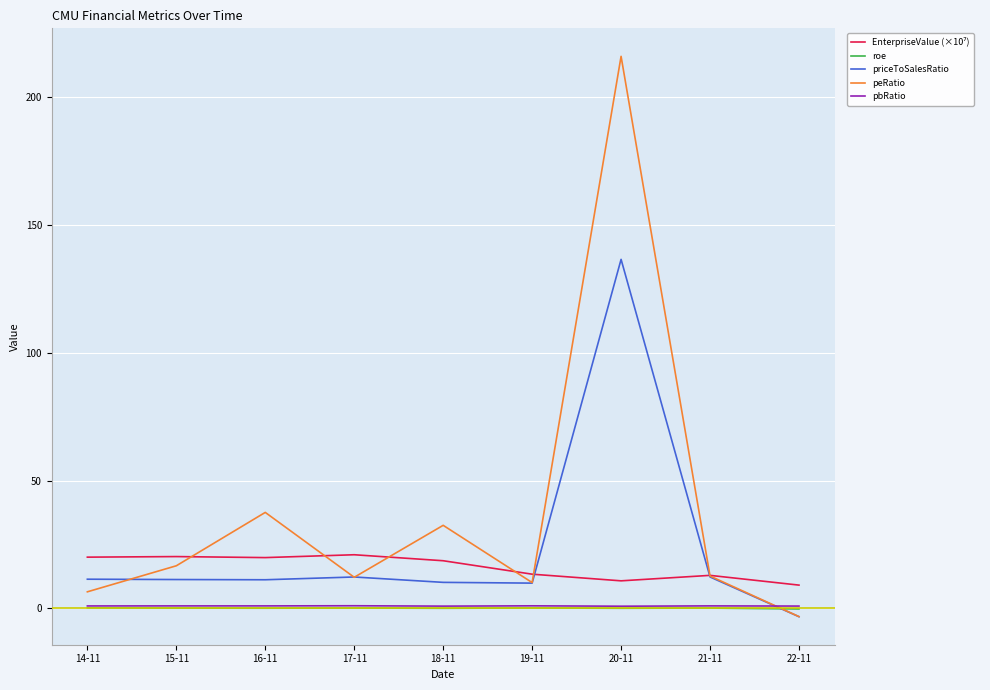

What value does the peRatio series have at 16-11?

37.5